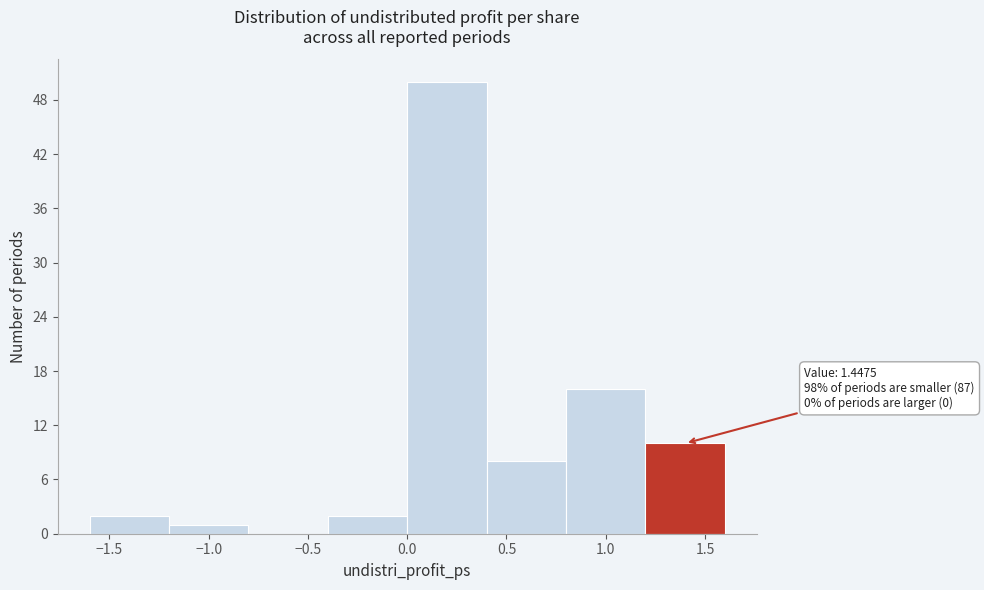

Over which range of the x-axis is the bar tallest?

0.0 to 0.4